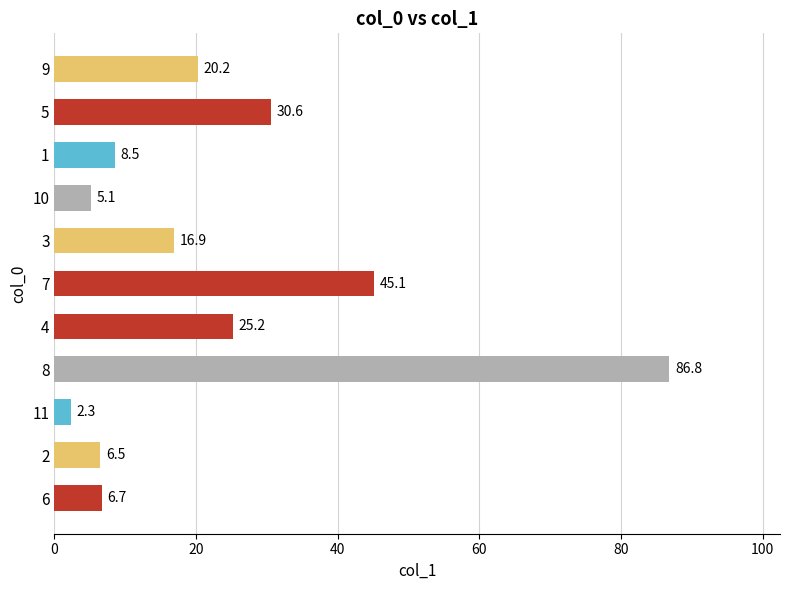

Reading top to bottom, list all the values displayed in this chart.

9=20.2	5=30.6	1=8.5	10=5.1	3=16.9	7=45.1	4=25.2	8=86.8	11=2.3	2=6.5	6=6.7